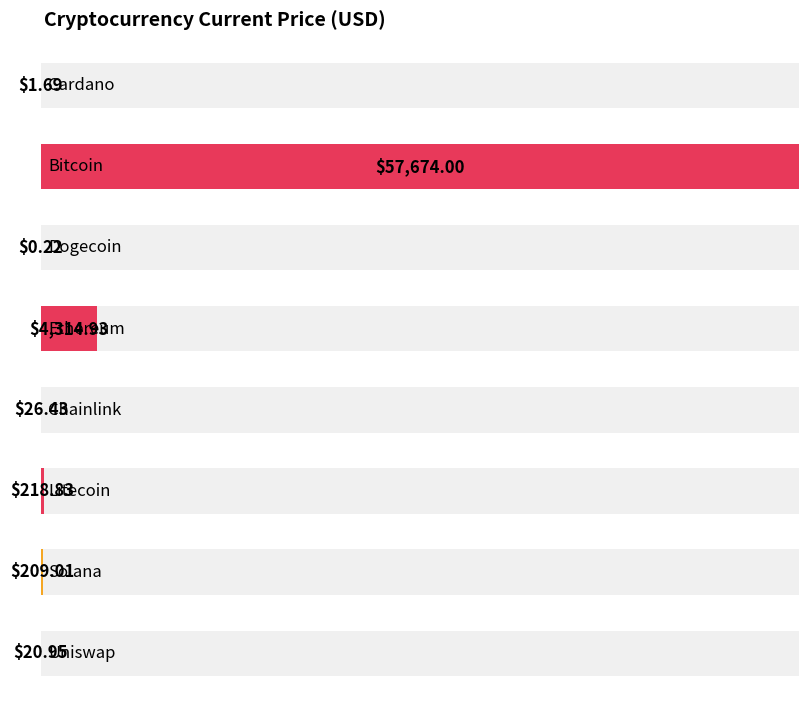

Reading right to left, transcribe all the data shown in this chart.

Uniswap=20.9	Solana=209.0	Litecoin=218.8	Chainlink=26.4	Ethereum=4314.9	Dogecoin=0.2	Bitcoin=57674.0	Cardano=1.7